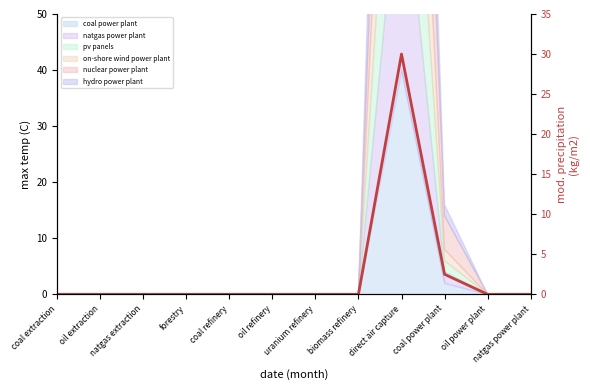

List the labels in order of value, largest first.

direct air capture, coal power plant, oil power plant, oil refinery, coal extraction, coal refinery, oil extraction, natgas extraction, forestry, uranium refinery, biomass refinery, natgas power plant